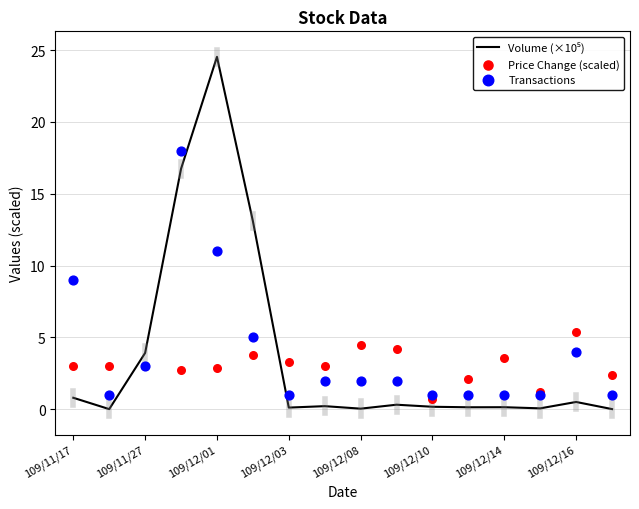

Which series contains the lowest Y value?

Volume (×10⁵)